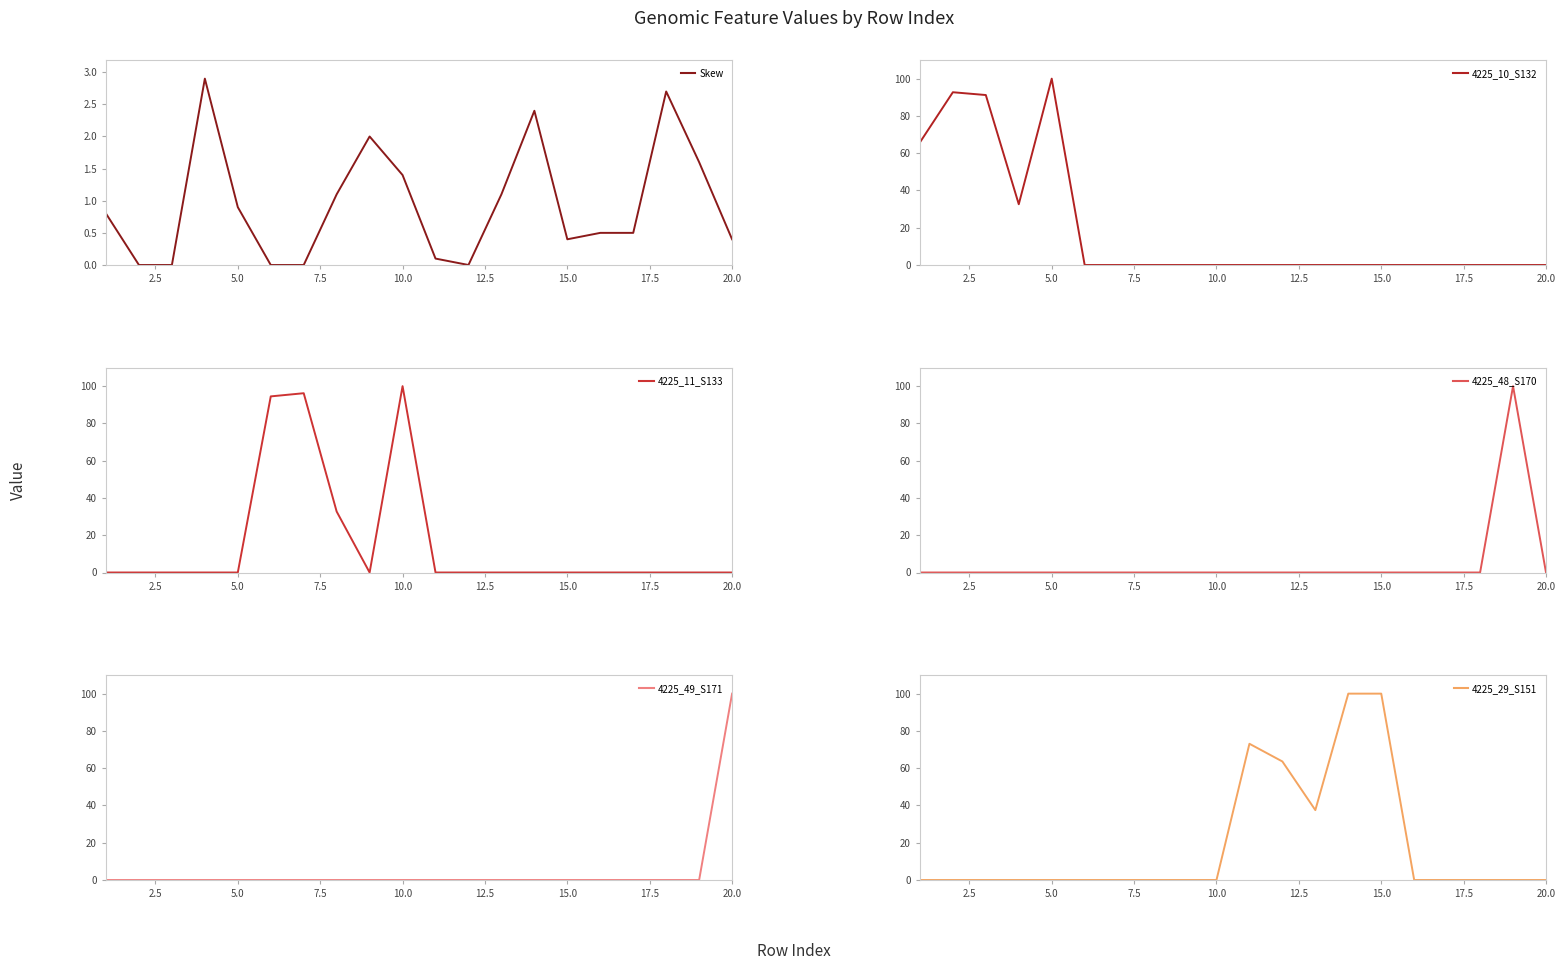

How many positive values does the 4225_48_S170 series have?

1